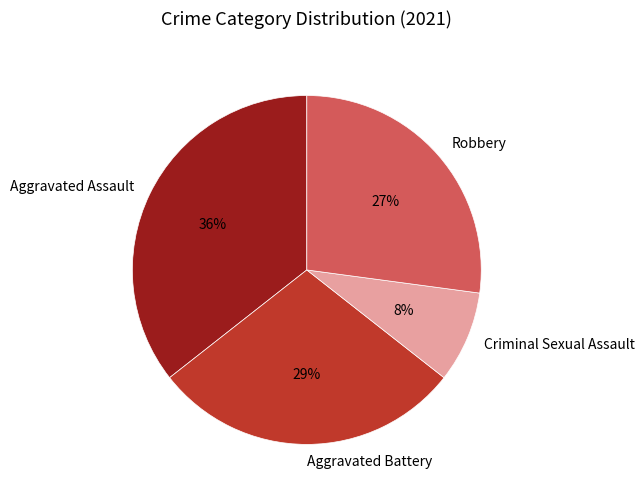

What percentage is the Aggravated Assault slice, to the nearest percent?

36%